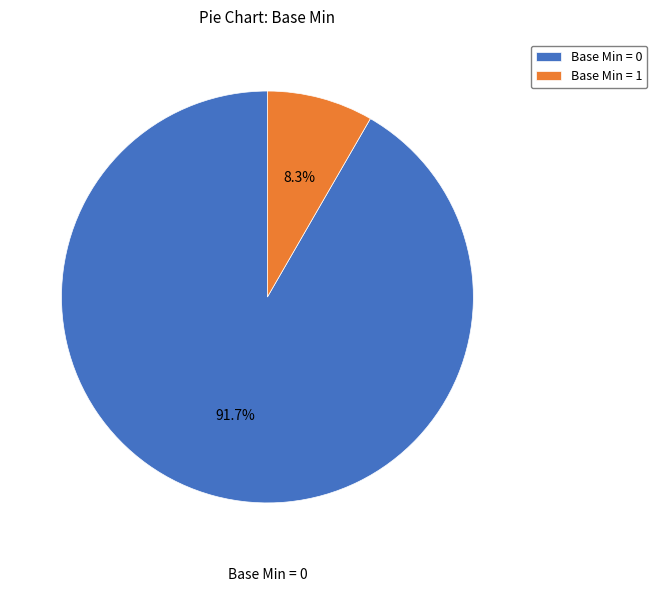

Does Base Min = 0 represent more than half of the total?

Yes